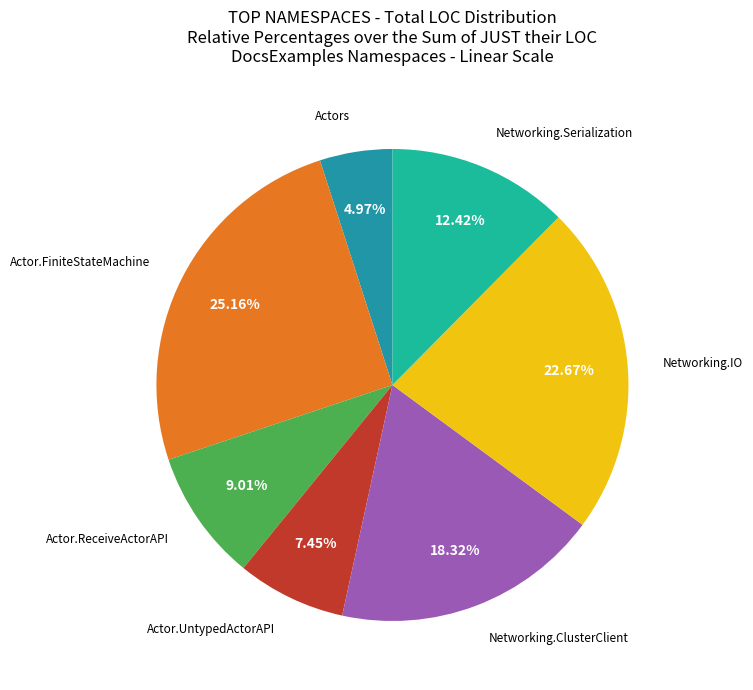

Is the sum of Networking.IO and Actor.UntypedActorAPI greater than half?

No